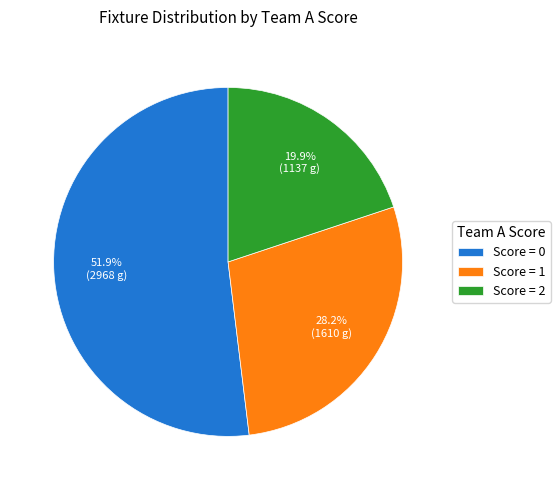

Count the number of slices in the pie.

3